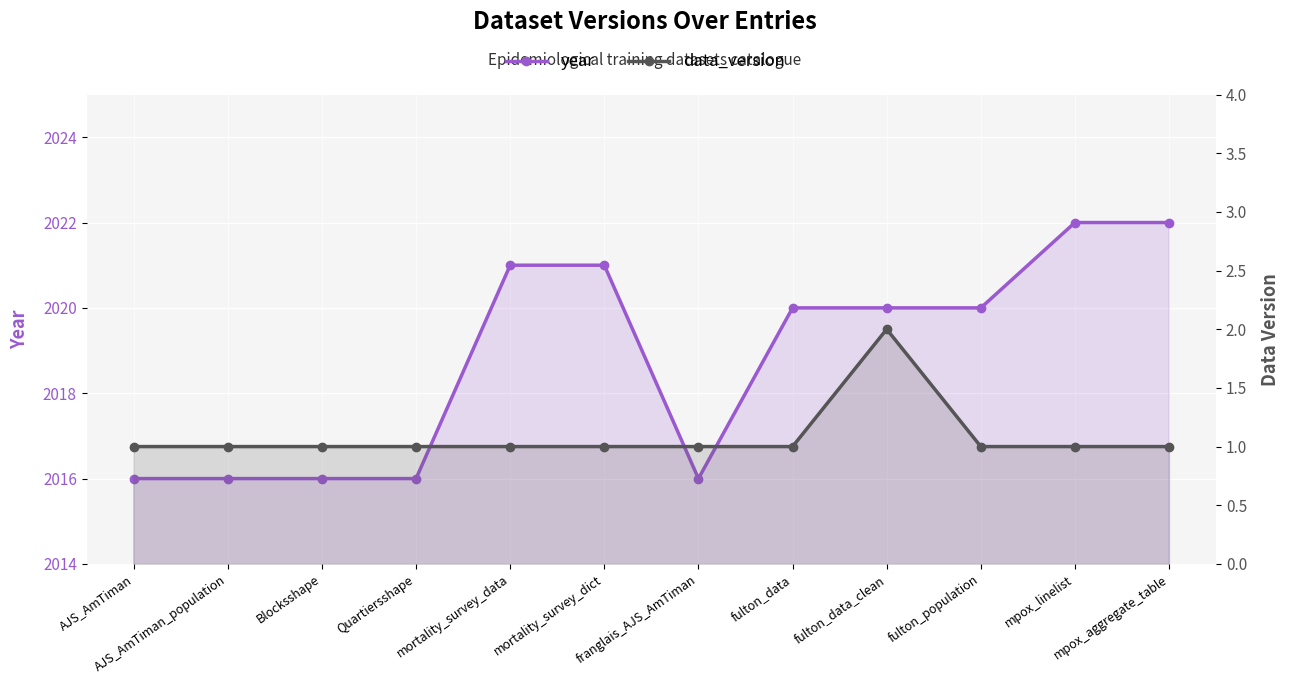

Which category has the lowest value across all series?

AJS_AmTiman